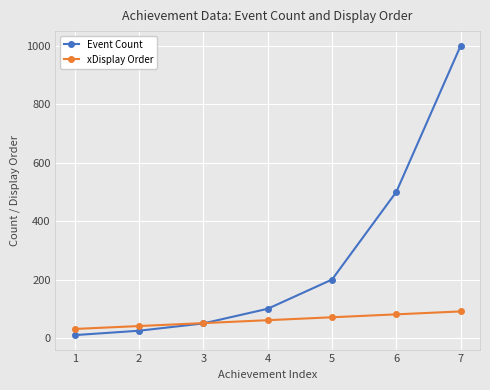

Reading right to left, extract all data points from this chart.

Event Count: 1000	500	200	100	50	25	10
xDisplay Order: 91	81	71	61	51	41	31